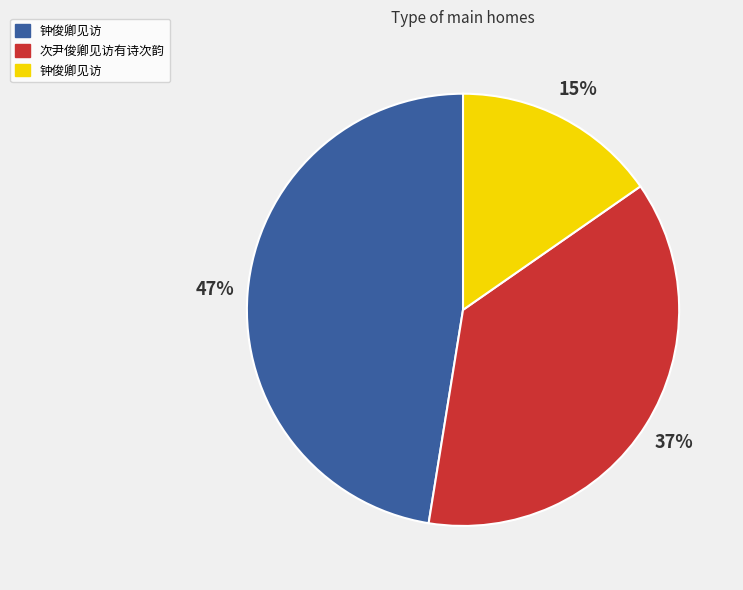

To the nearest percent, what is the difference between the largest and smallest slice percentages?

32%